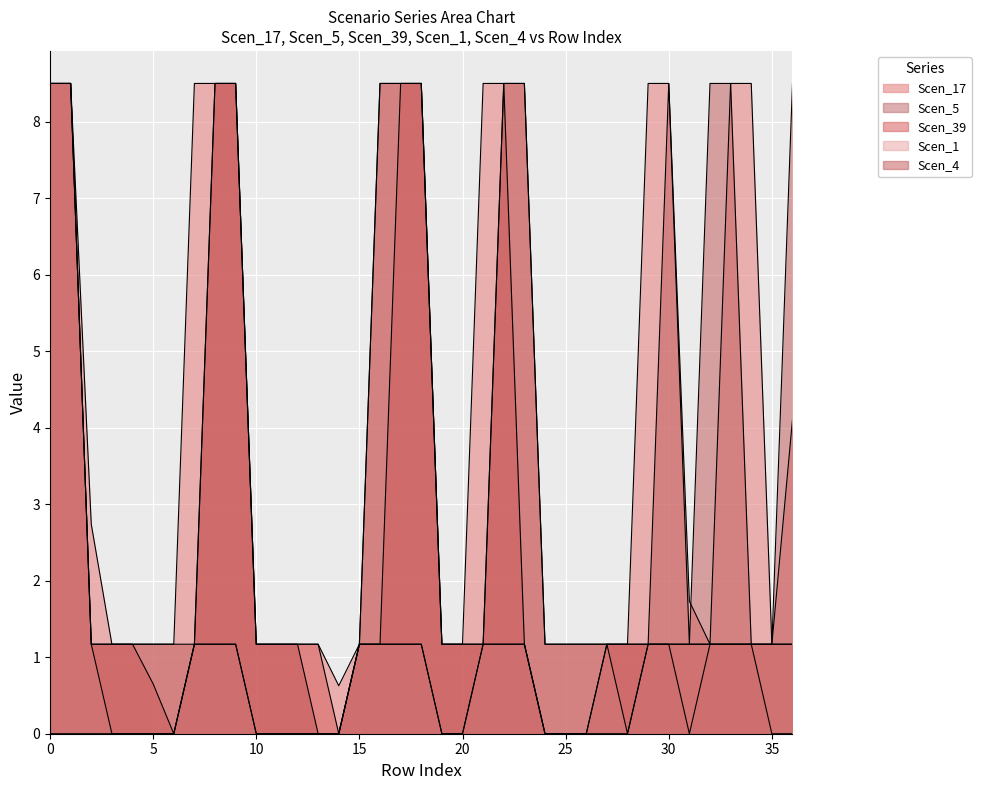

Does the chart display data point markers on the line(s)?

No